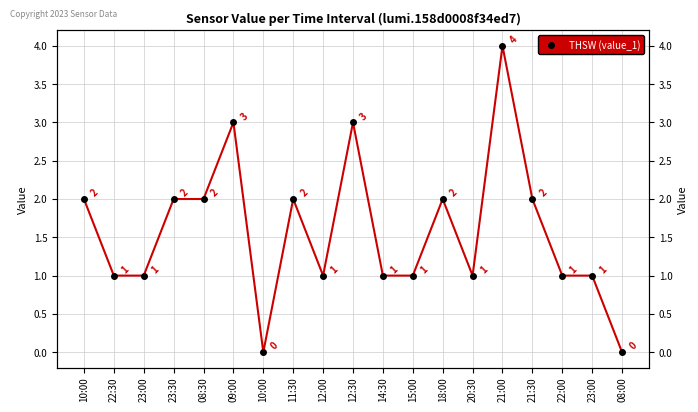

Rank the categories by value from lowest to highest.

10:00, 08:00, 22:30, 23:00, 12:00, 14:30, 15:00, 20:30, 22:00, 23:00, 10:00, 23:30, 08:30, 11:30, 18:00, 21:30, 09:00, 12:30, 21:00